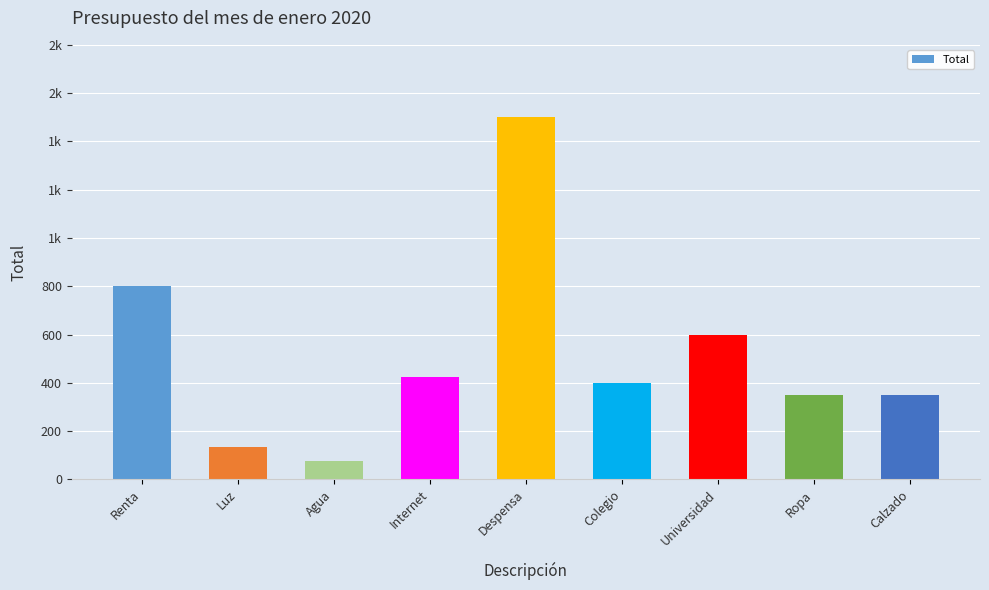

Are the bars horizontal?

No